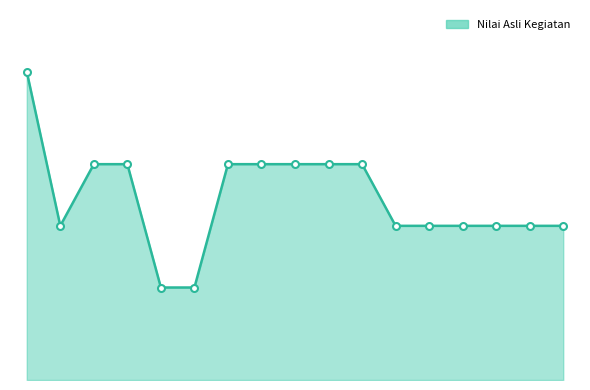

Reading left to right, extract all data points from this chart.

Qiyamul Lail=10	Bangun Sebelum Azan Shubuh=5	Membaca Dzikir Pagi=7	Membaca Dzikir Petang=7	Berpuasa / Shoum=3	Sholat Dhuha=3	Sholat Shubuh Tepat Waktu=7	Sholat Dzuhur Tepat Waktu=7	Sholat Ashar Tepat Waktu=7	Sholat Maghrib Tepat Waktu=7	Sholat Isya Tepat Waktu=7	Tilawah Quran diluar Waktu Halaqoh=5	Birrul Walidain / Membantu Orang Tua=5	Membaca Buku-Buku Islam/Pengetahuan=5	Membaca/Menghafalkan Hadits=5	Berolahraga=5	Bersedekah=5